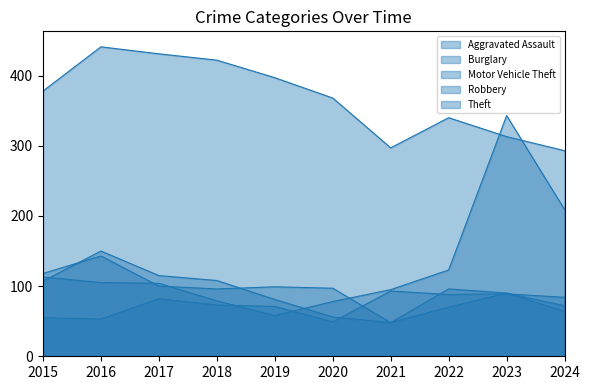

Which series has the widest spread of values?

Motor Vehicle Theft